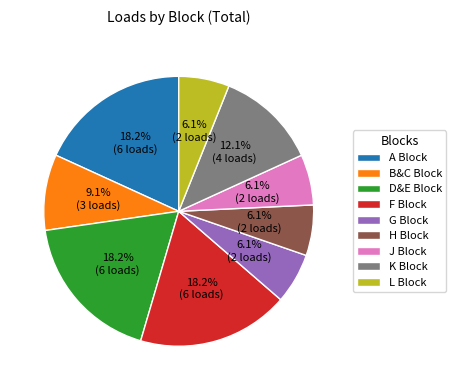

What percentage do J Block and B&C Block together represent?

15.2%